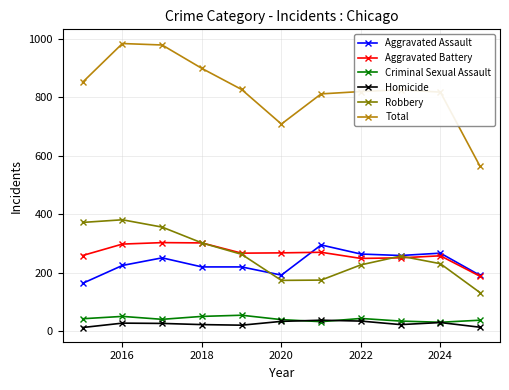

True or false: Total has more than 1 points higher than both neighbors.

True